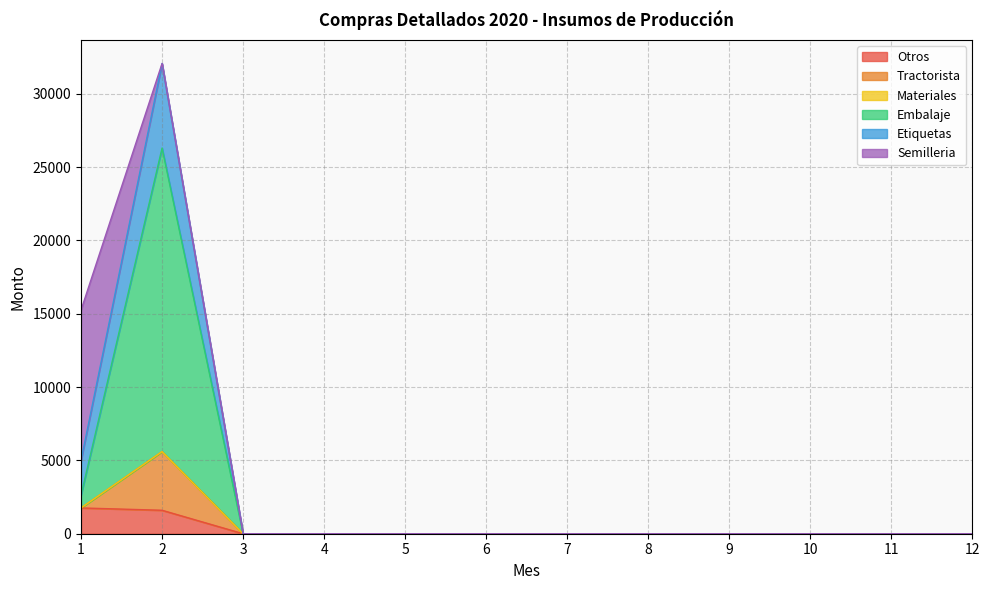

True or false: Otros and Etiquetas cross at least once.

False